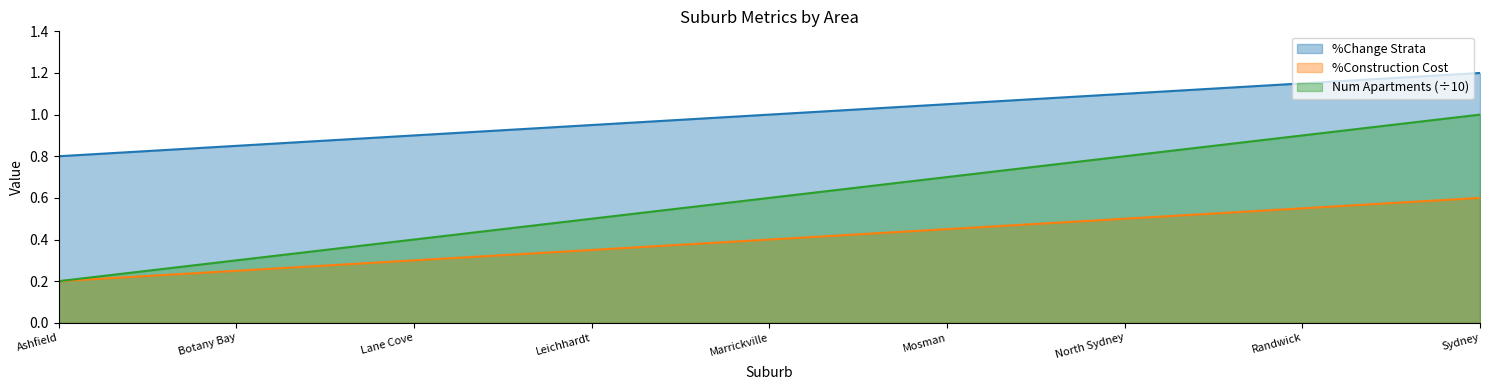

What are all the series names shown in the legend?

%Change Strata, %Construction Cost, Num Apartments (÷10)